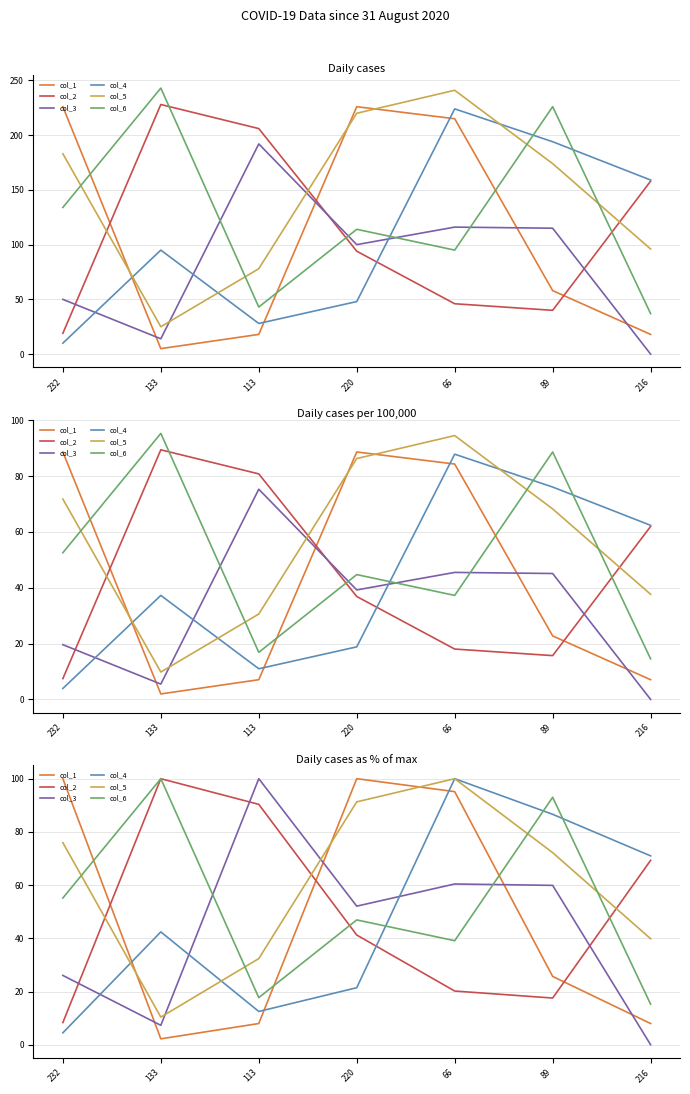

At which category does col_6 reach its first local peak?

133